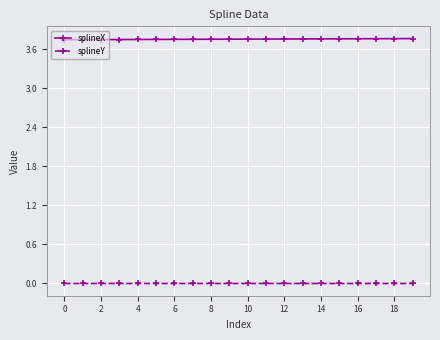

Is this an area chart (filled region under the line)?

No